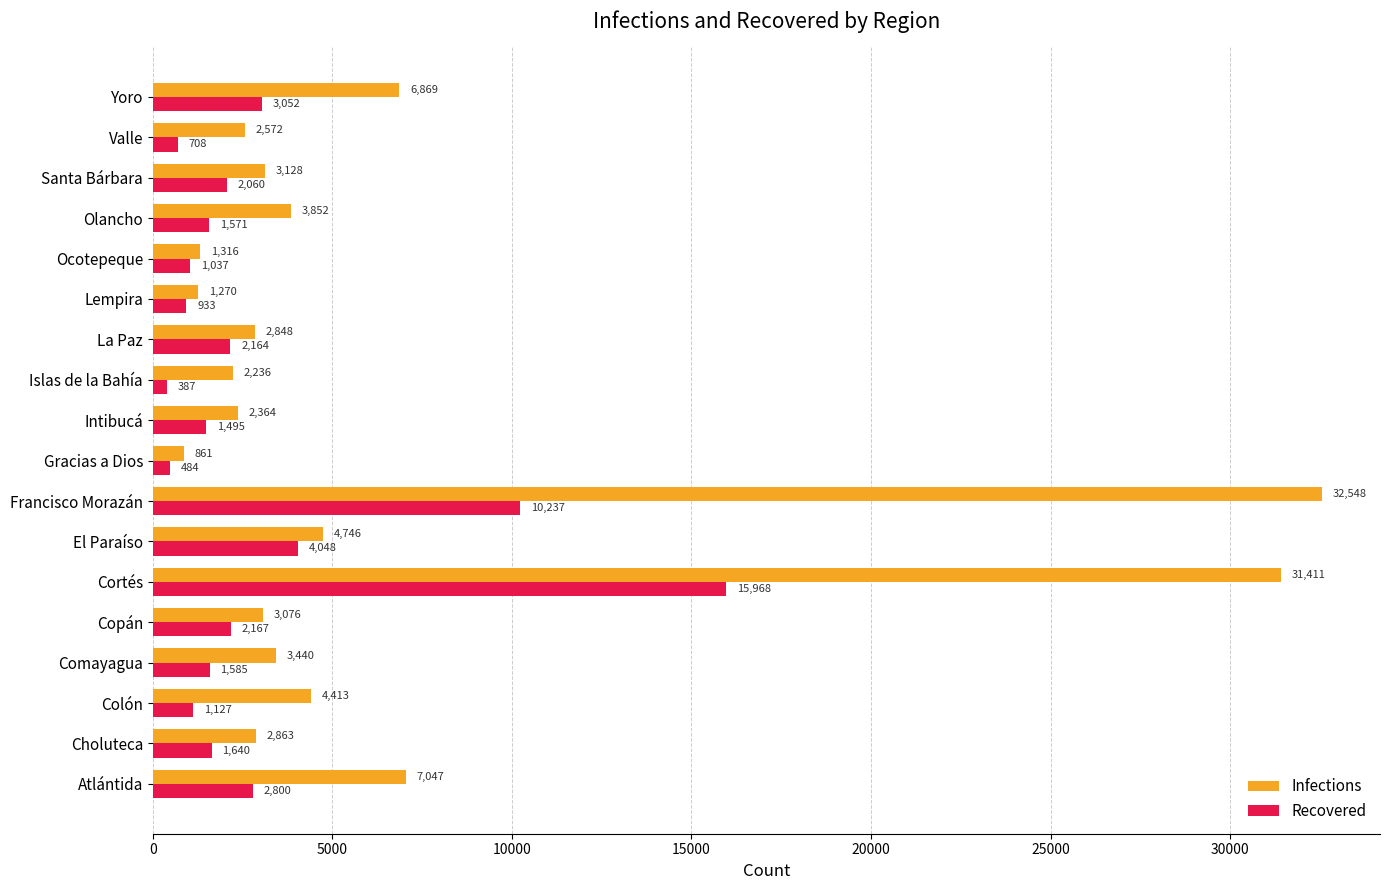

Which series has the largest range (max minus min)?

Infections